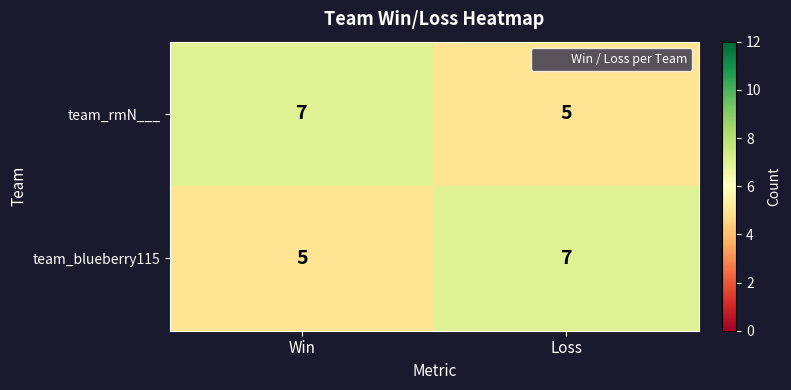

What is the sum of all team_rmN___ values?

12